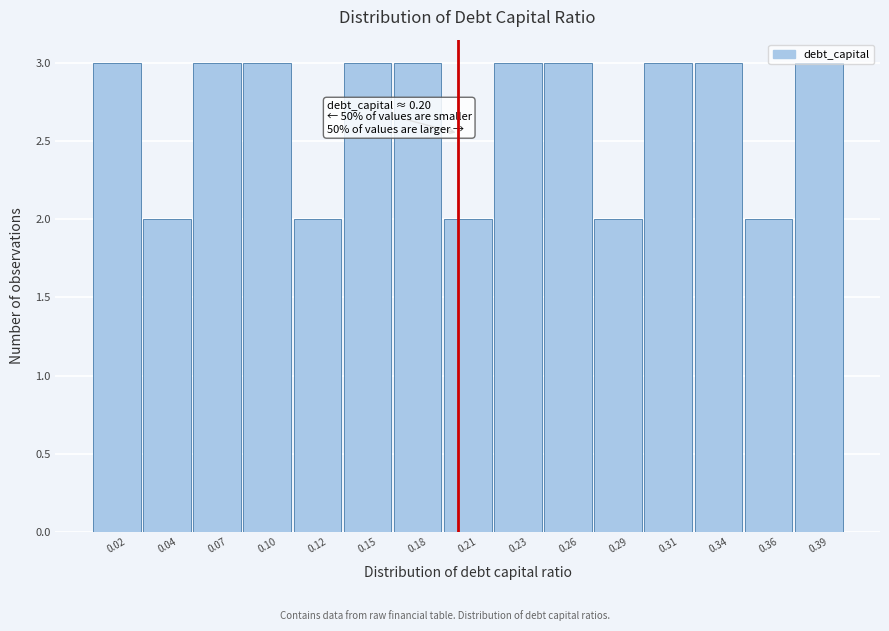

Is it true that the value at 0.34 is 5?

False